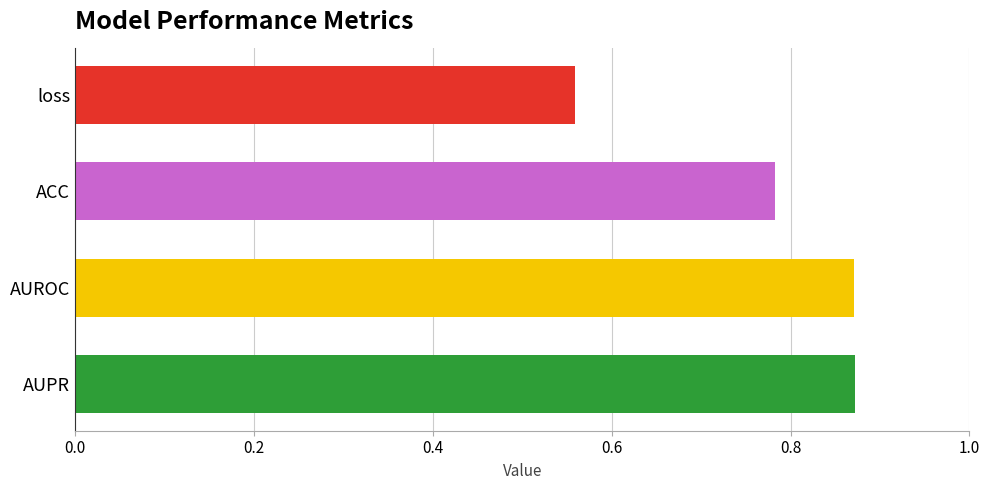

Between AUROC and ACC, which is larger?

AUROC